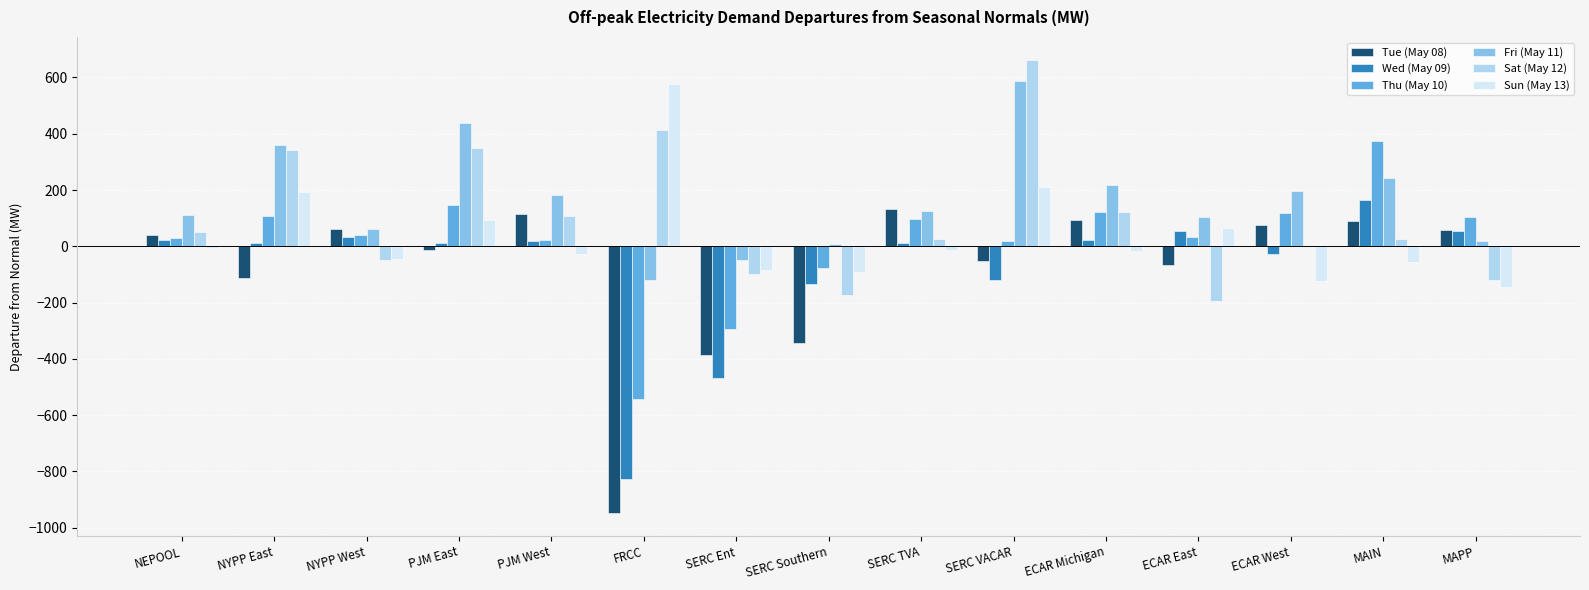

True or false: Tue (May 08) has a value of 75.5 at ECAR West.

True